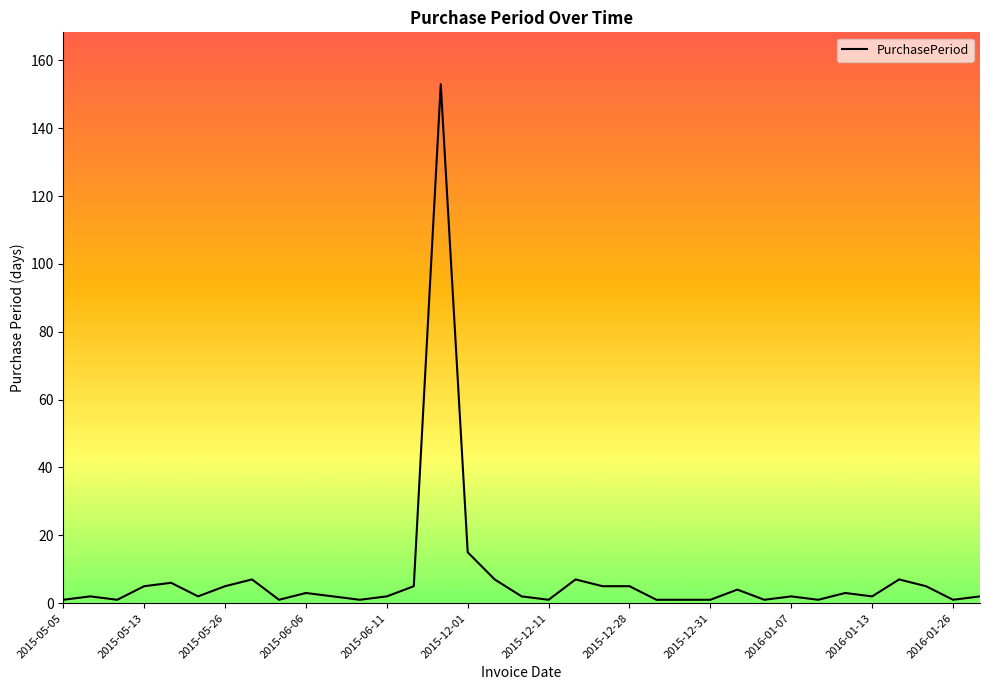

What is the maximum value shown in the chart?

153